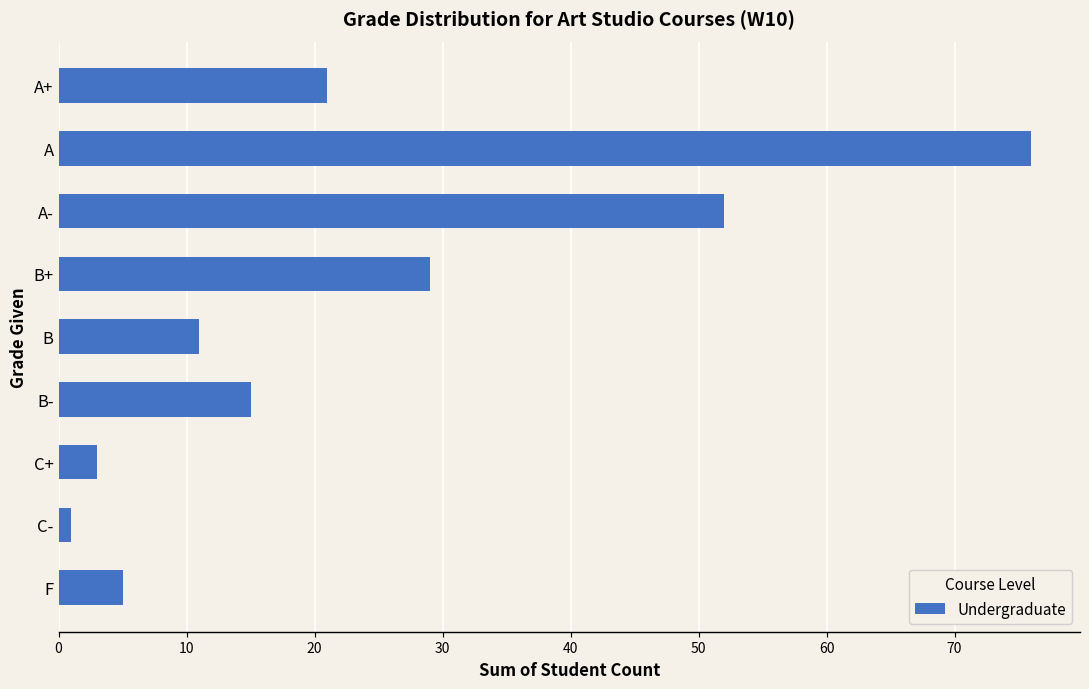

How many bars are there in total?

9